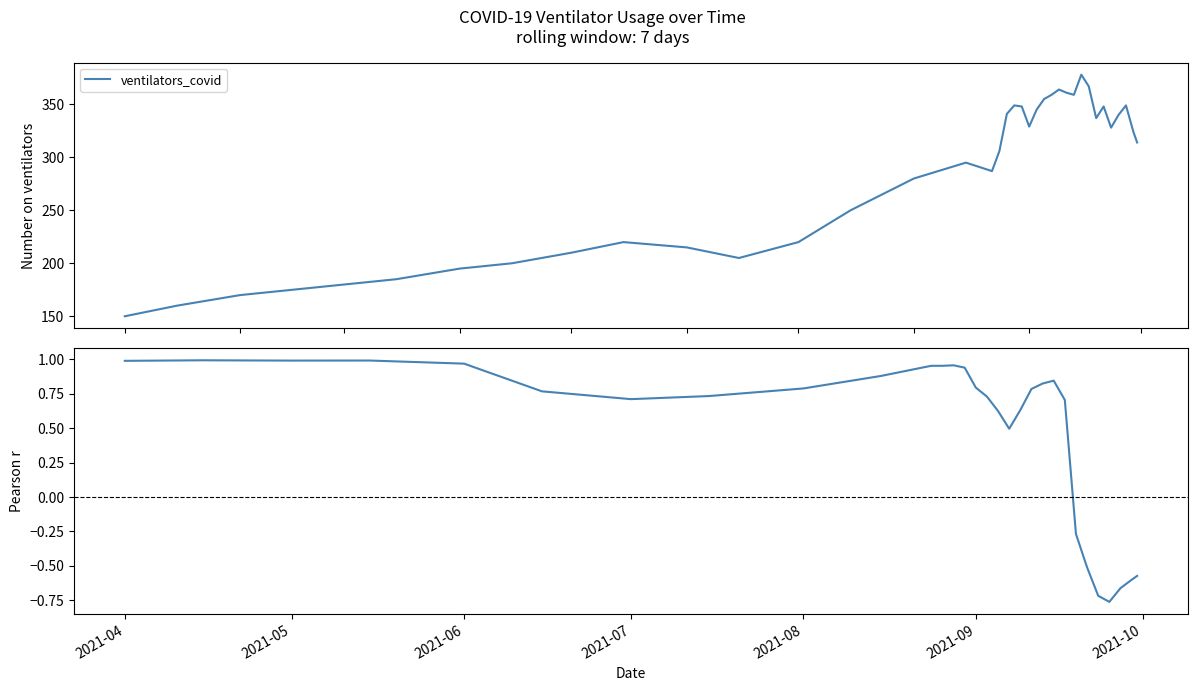

In ventilators_covid, how many points are higher than both neighbors (excluding endpoints)?

7